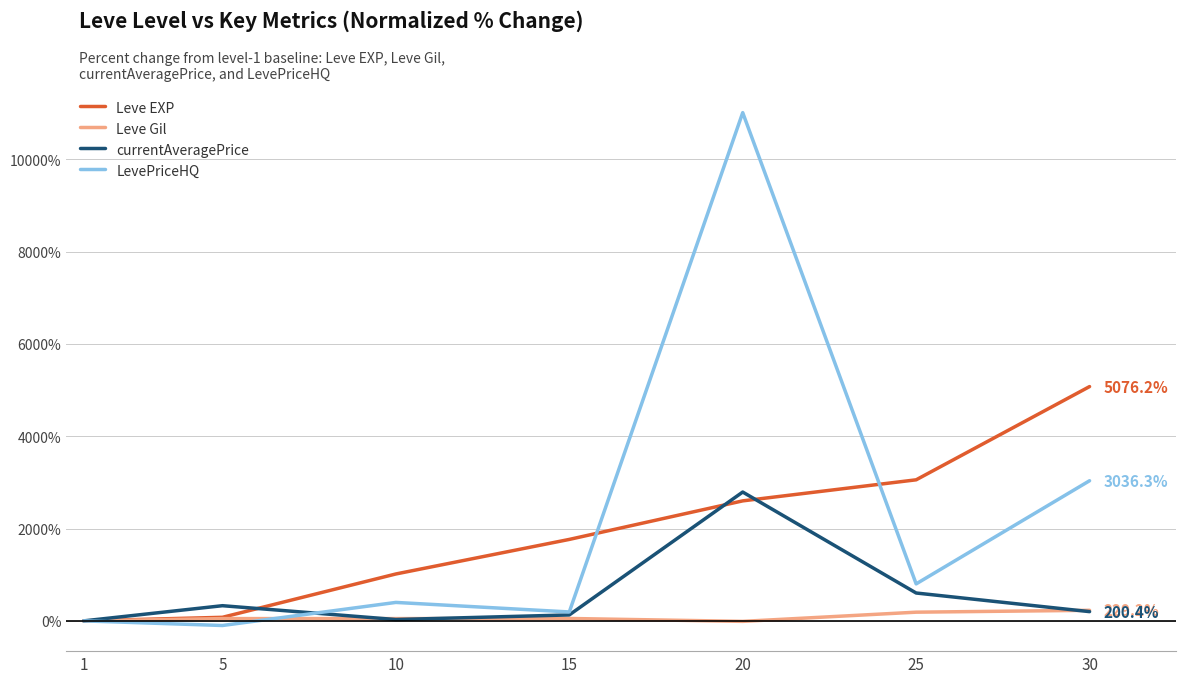

Between 1 and 10, which series saw the biggest shift?

Leve EXP